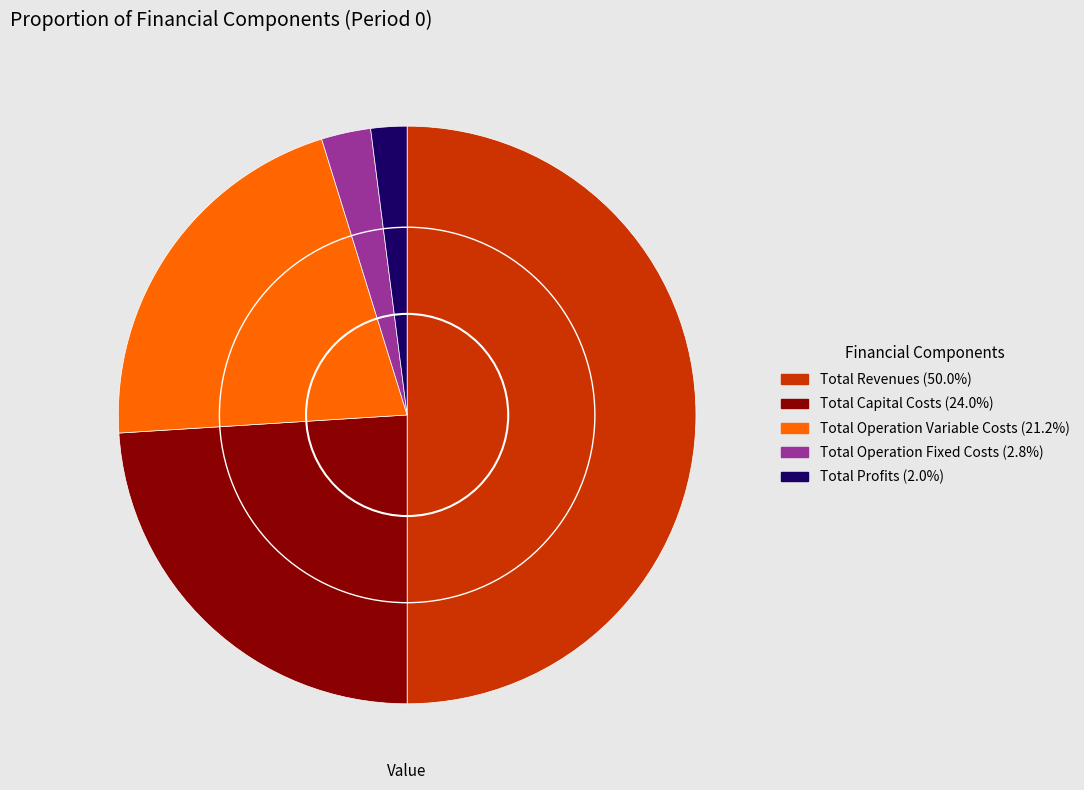

Rank the categories by value from lowest to highest.

Total Profits, Total Operation Fixed Costs, Total Operation Variable Costs, Total Capital Costs, Total Revenues